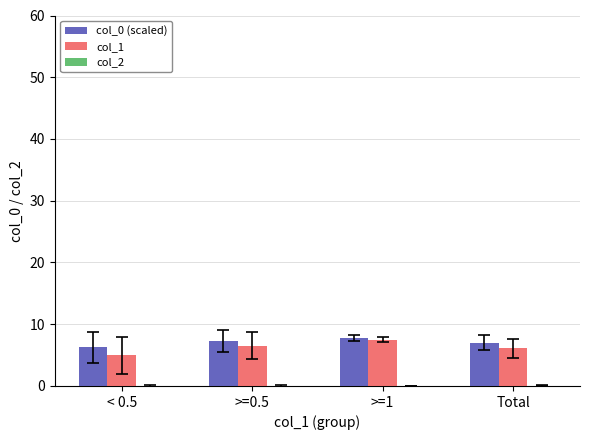

What is the approximate value of col_1 at Total?

6.1